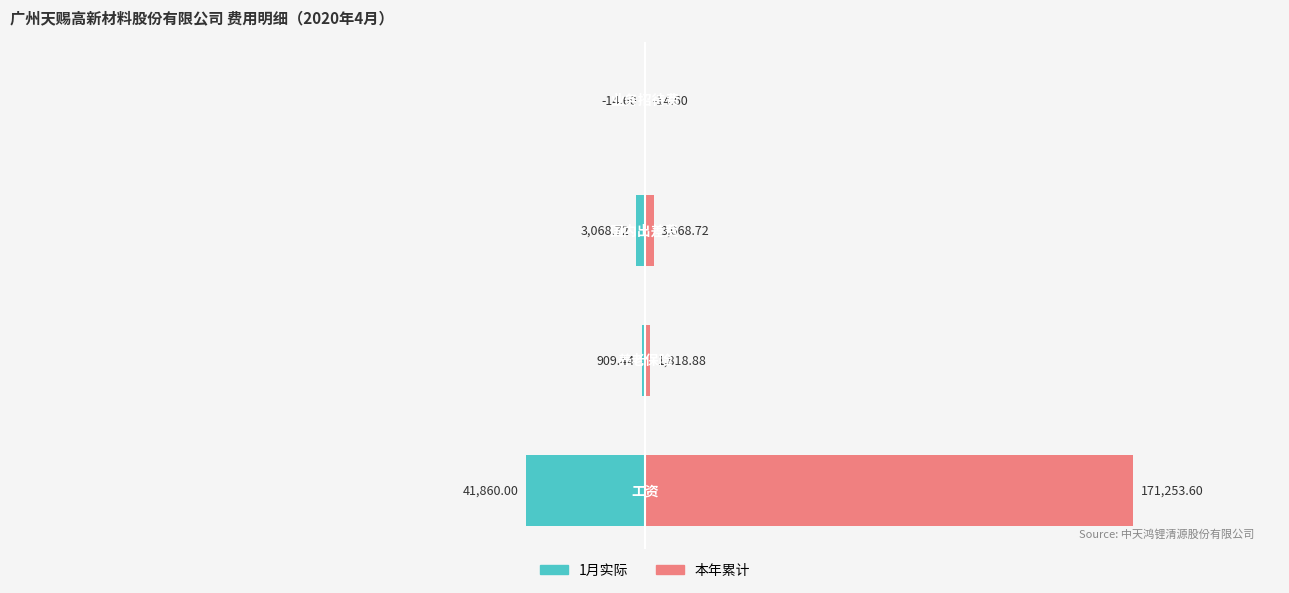

At which label is 本年累计 closest to 50?

2